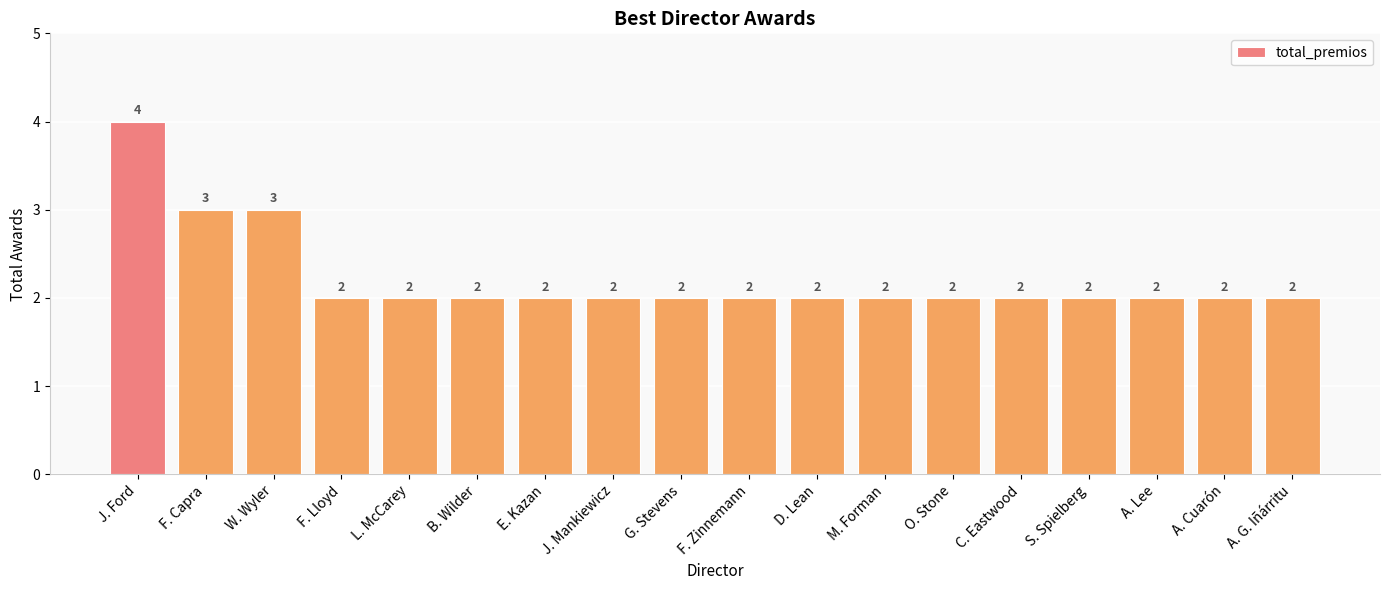

Count the values in the range 2 to 3.

17